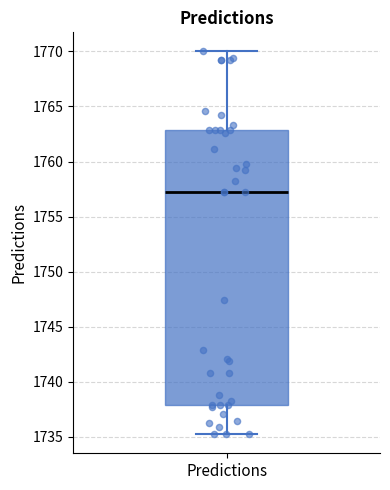

Transcribe this box plot: give where the median line is, the range the box spans, and where the two whiskers end, as read against the y-axis. The values are not printed on the chart, so give them approximately, as read against the axis.

median 1757.5, box 1738.0 to 1763.0, whiskers 1735.0 to 1770.0